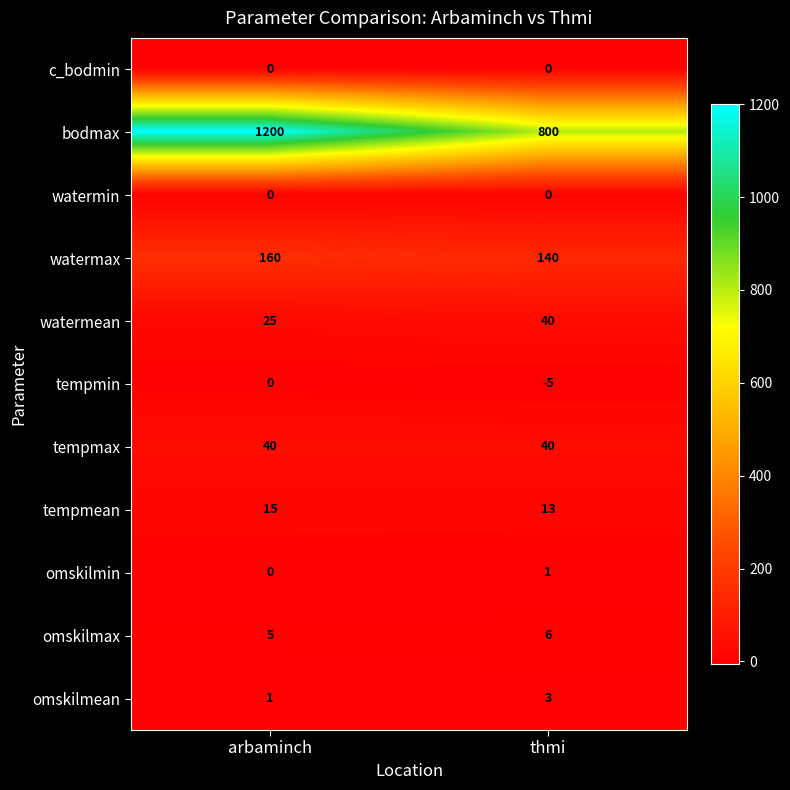

Is it true that bodmax equals 1113 at thmi?

False